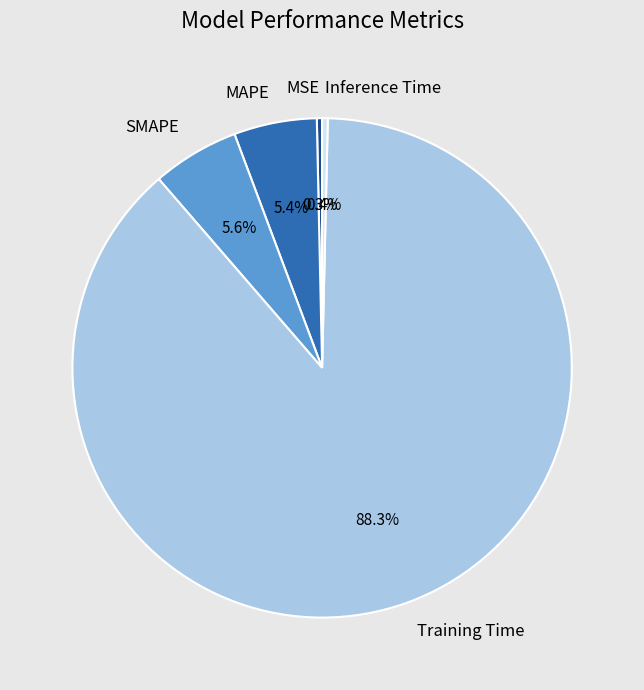

To the nearest percent, what is the difference between the largest and smallest slice percentages?

88%